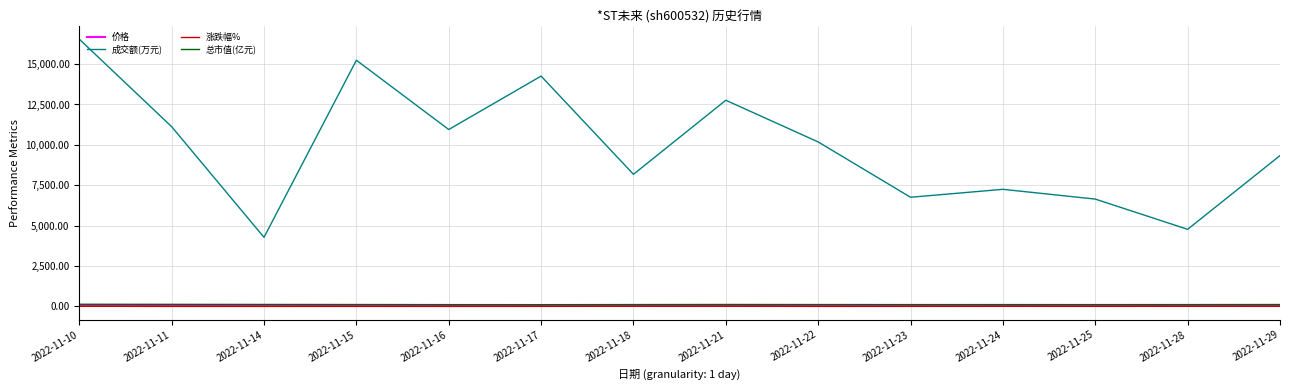

What is the difference between the maximum and second lowest values in the 价格 series?

4.4